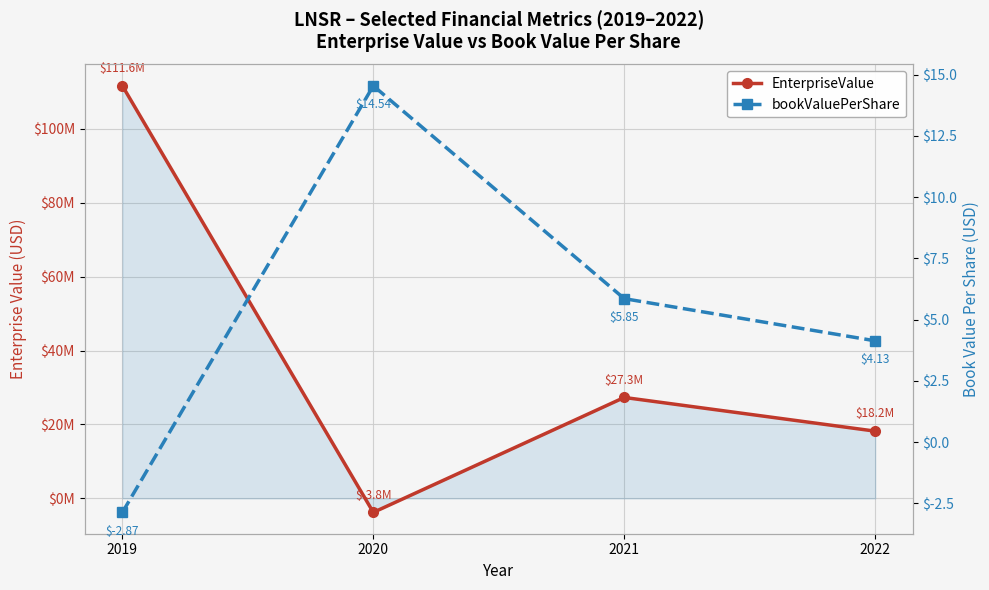

What is the sum of all bookValuePerShare values?

21.7